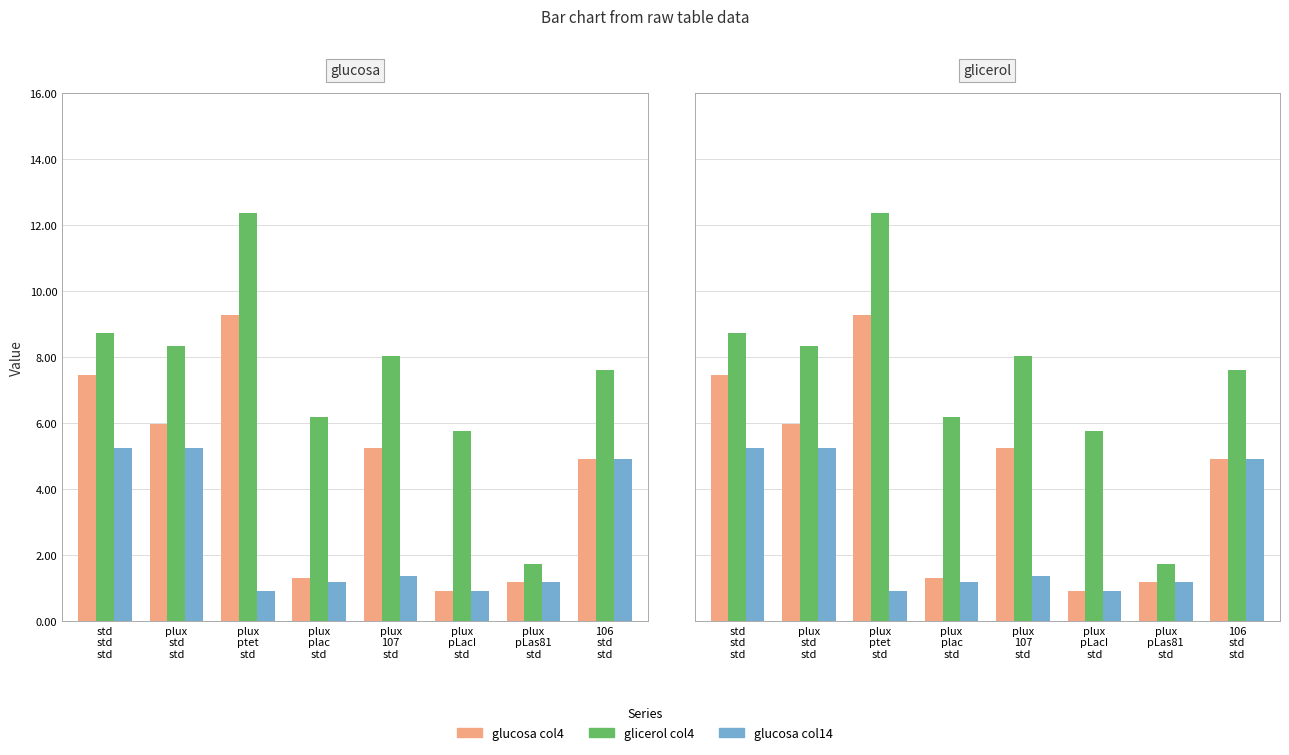

What is the total value across all series at plux
107
std?

14.7